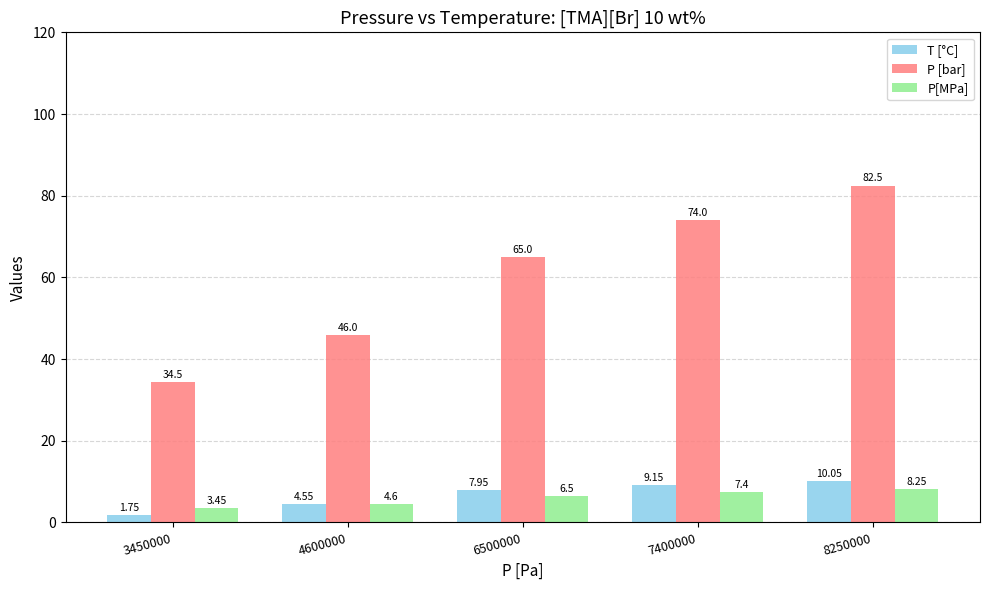

What is the sum of all P[MPa] values?

30.2